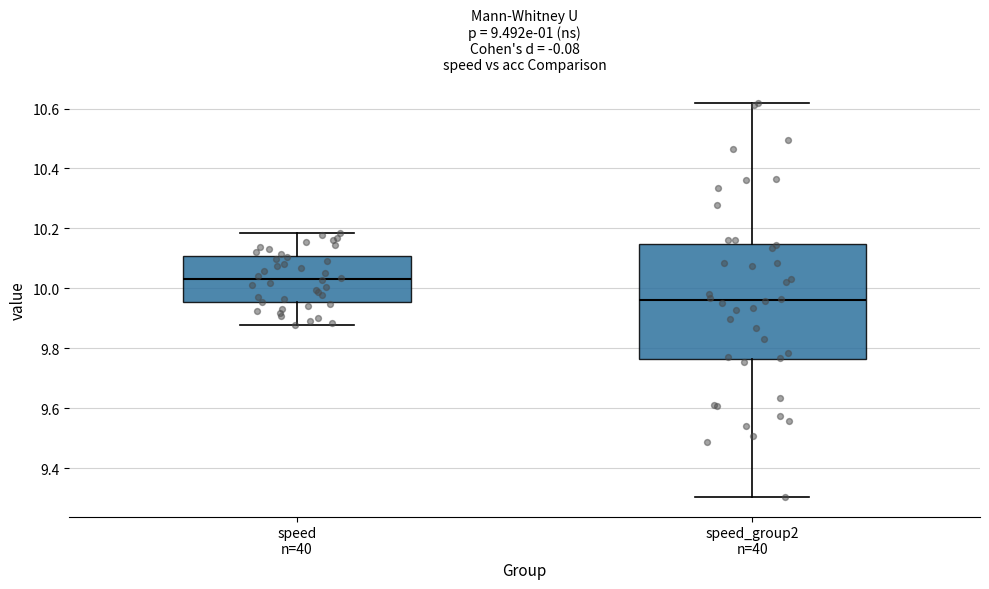

Where does the lower whisker of the box for speed_group2 n=40 end on the y-axis? The values are not printed on the chart, so give them approximately, as read against the axis.

9.30